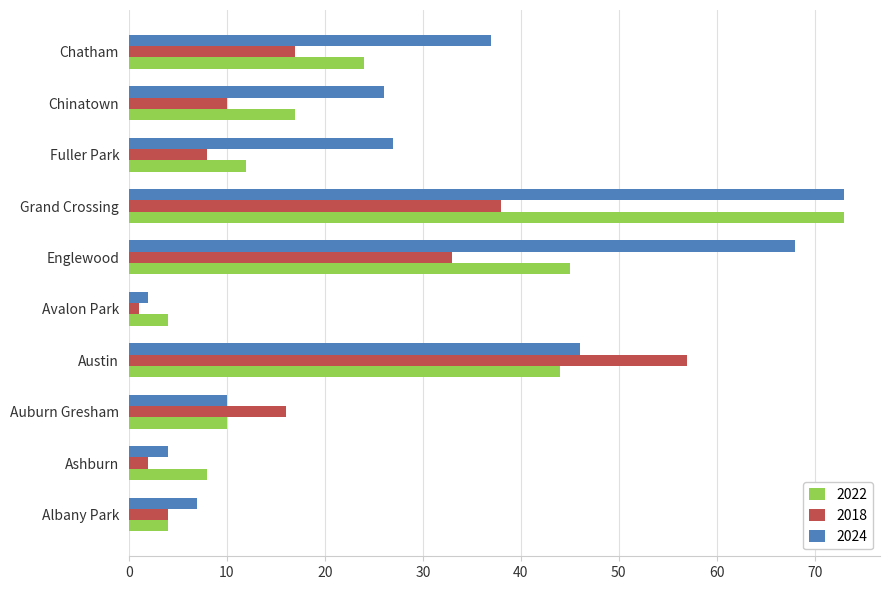

What is the sum of all 2024 values?

300